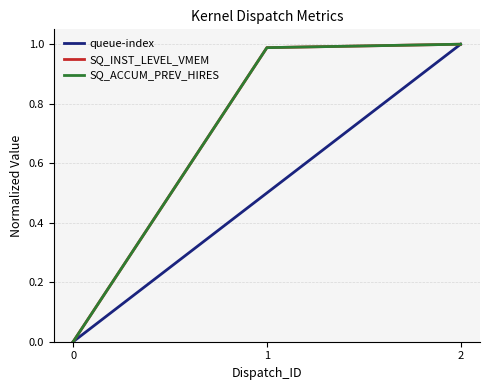

The value of queue-index at 0 is 0.0. True or false?

True